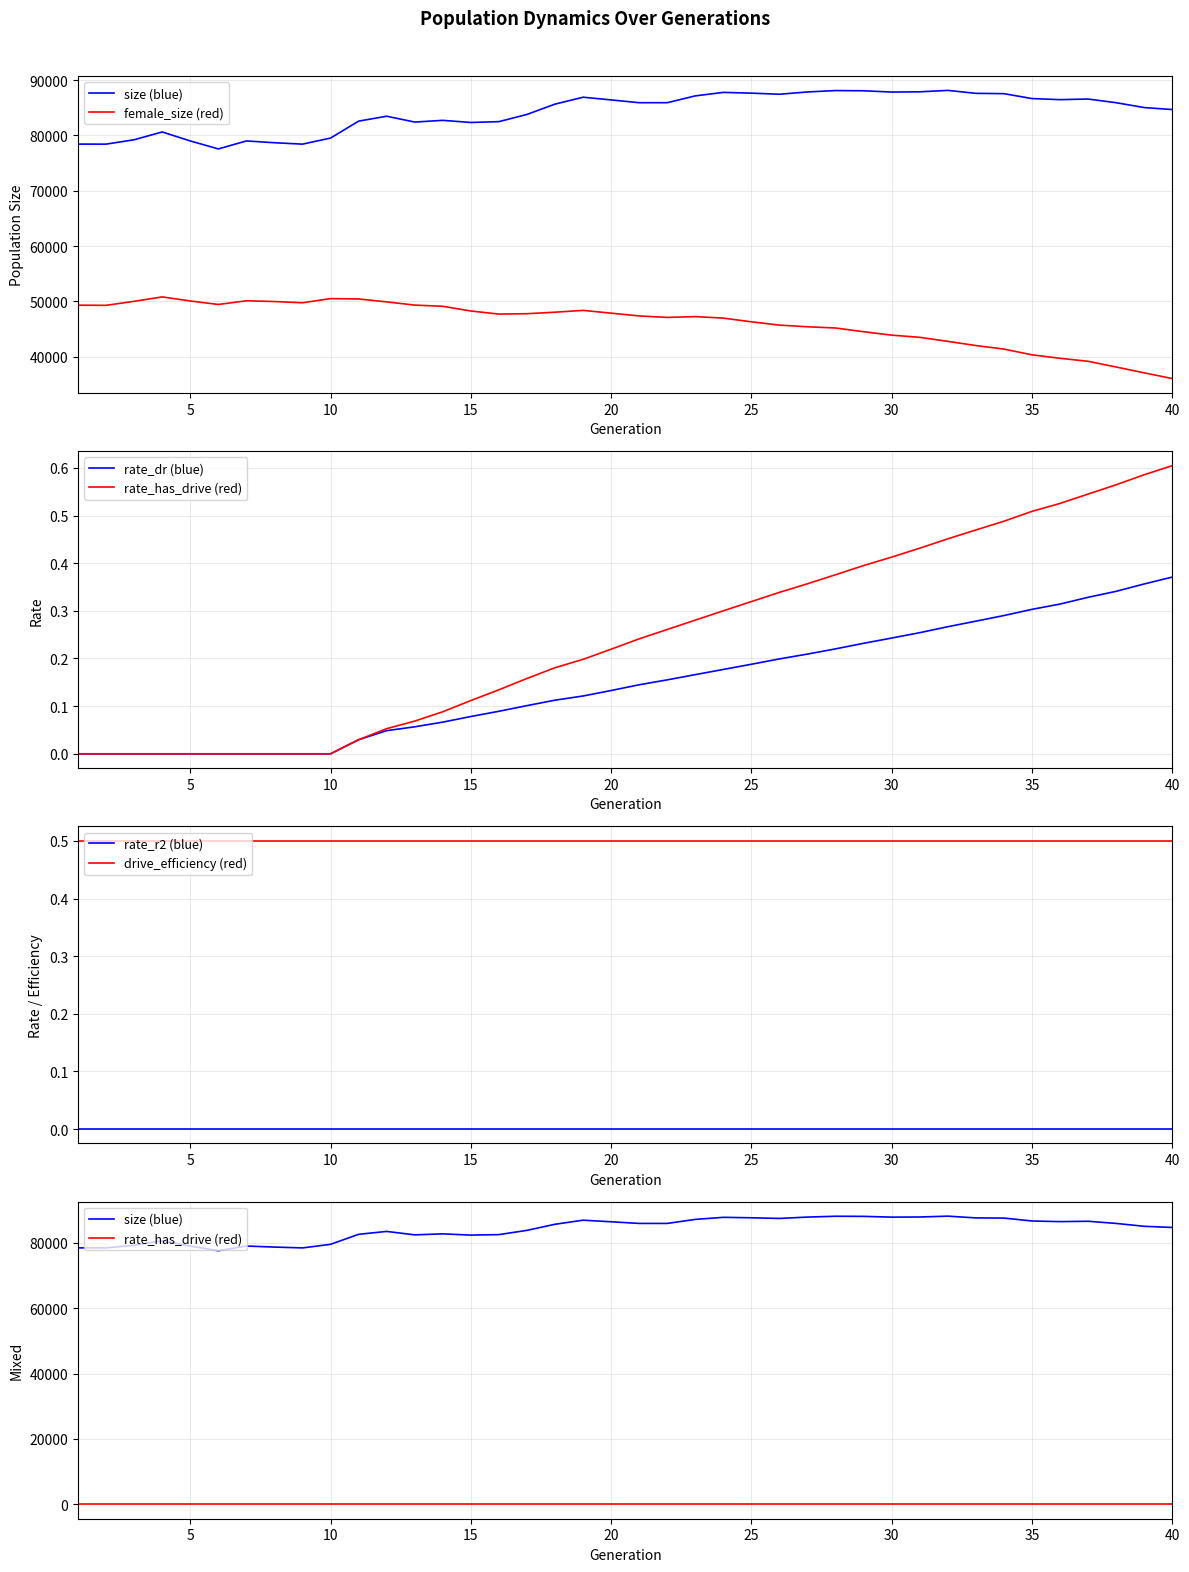

The value of drive_efficiency (red) at 5 is 0.5. True or false?

True